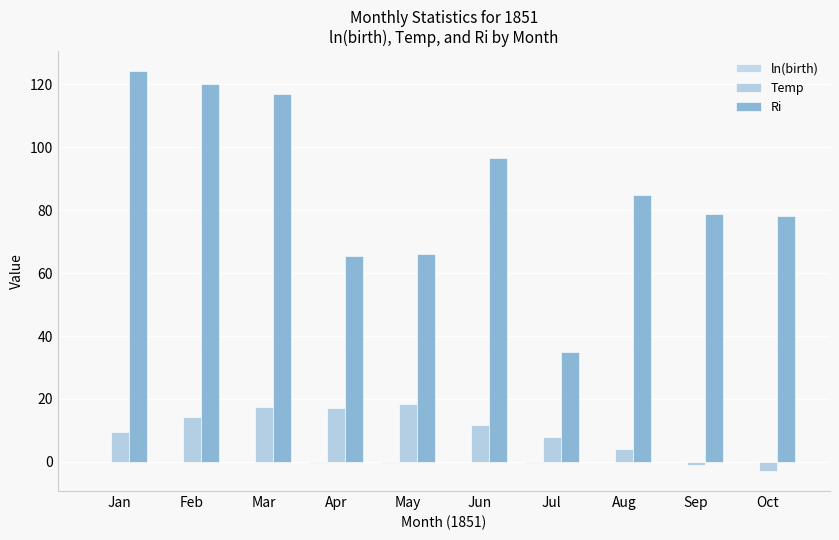

Reading left to right, transcribe all the data shown in this chart.

ln(birth): Jan=0.1	Feb=0.1	Mar=0.1	Apr=-0.2	May=-0.2	Jun=-0.0	Jul=-0.5	Aug=-0.1	Sep=-0.1	Oct=-0.1
Temp: Jan=9.6	Feb=14.1	Mar=17.6	Apr=17.3	May=18.5	Jun=11.7	Jul=8.0	Aug=4.2	Sep=-0.9	Oct=-2.9
Ri: Jan=124.1	Feb=120.0	Mar=116.8	Apr=65.5	May=66.1	Jun=96.4	Jul=35.0	Aug=85.0	Sep=78.7	Oct=78.0